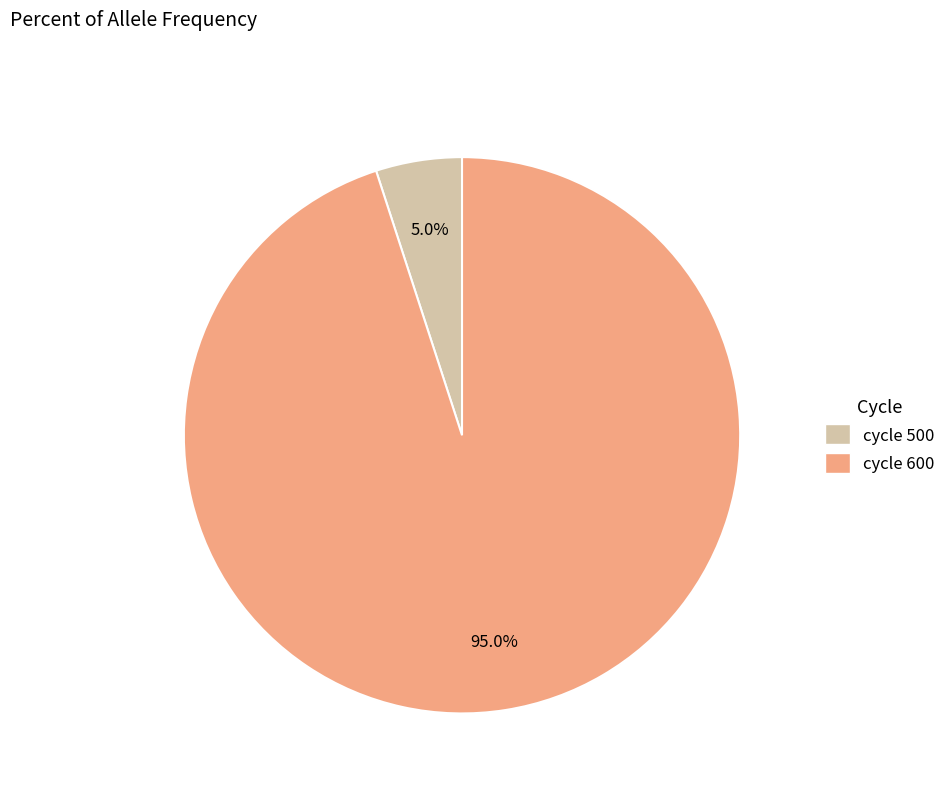

Does any single category account for the majority?

Yes